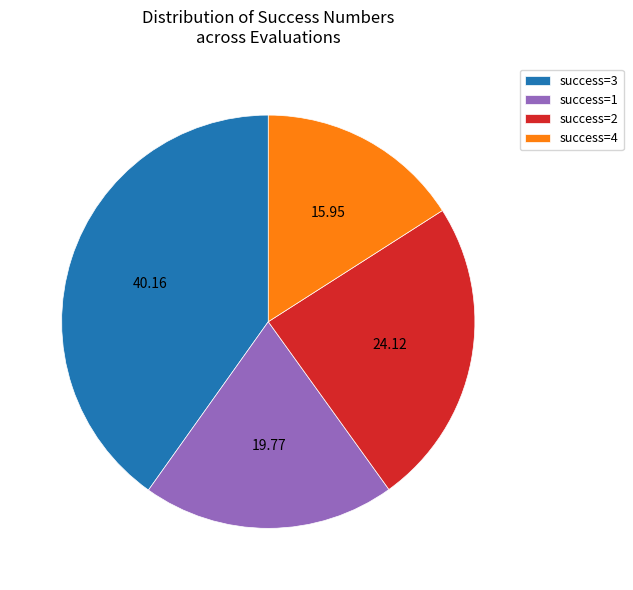

Approximately how many times larger is the value at success=4 compared to success=2?

0.7